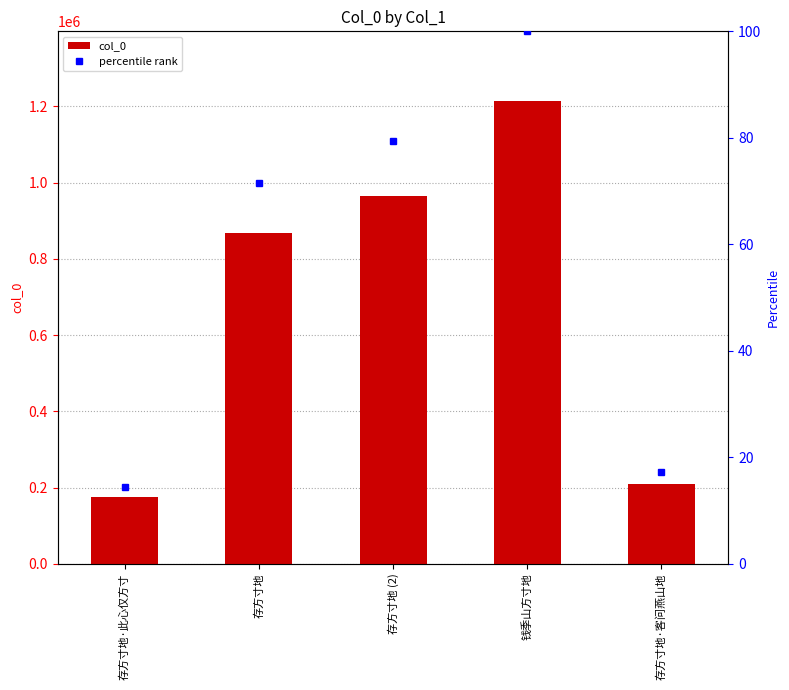

True or false: col_0 has a value of 275948.2 at 存方寸地·客问燕山地.

False